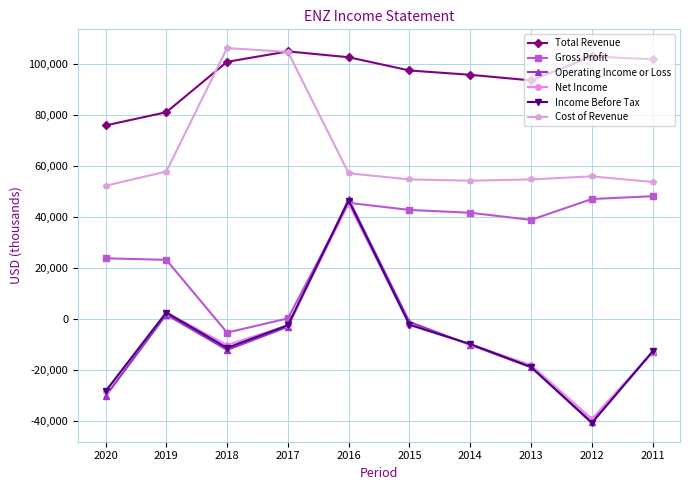

What is the minimum value shown in the chart?

-40900